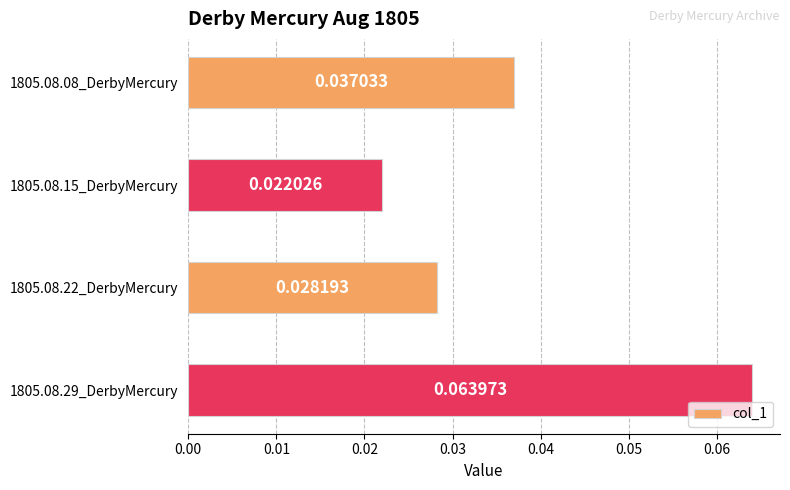

Which category has the highest value across all series?

1805.08.29_DerbyMercury